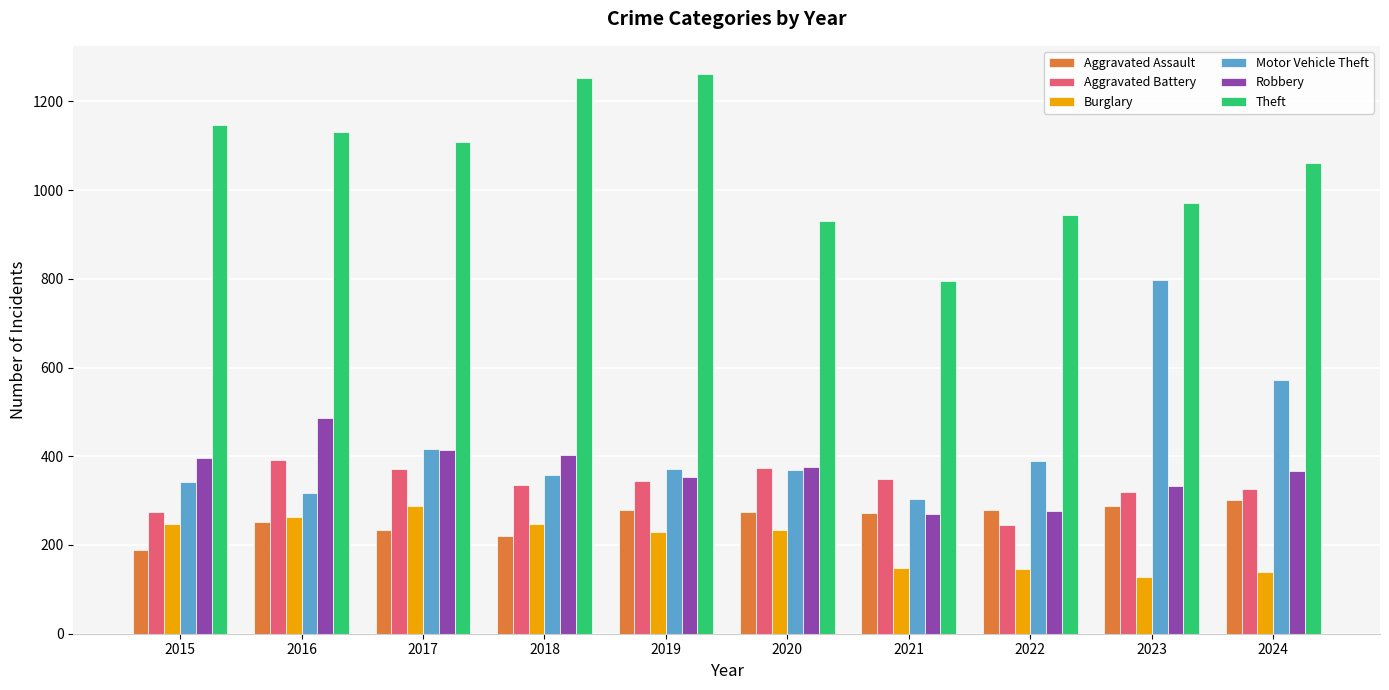

What is the sum of all Aggravated Assault values?

2586